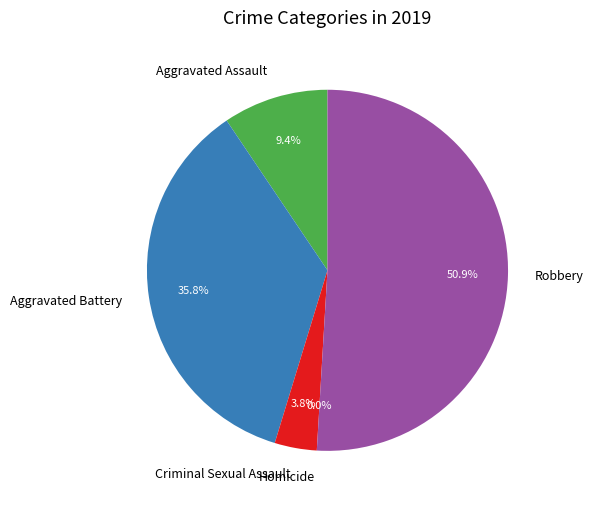

To the nearest percent, what is the difference between the largest and smallest slice percentages?

51%